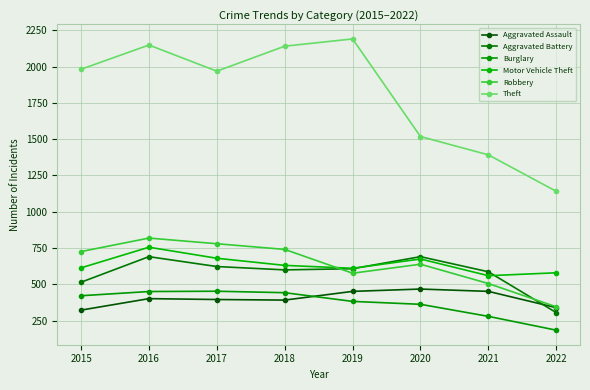

Rank the series at 2021 from highest to lowest value.

Theft, Aggravated Battery, Motor Vehicle Theft, Robbery, Aggravated Assault, Burglary